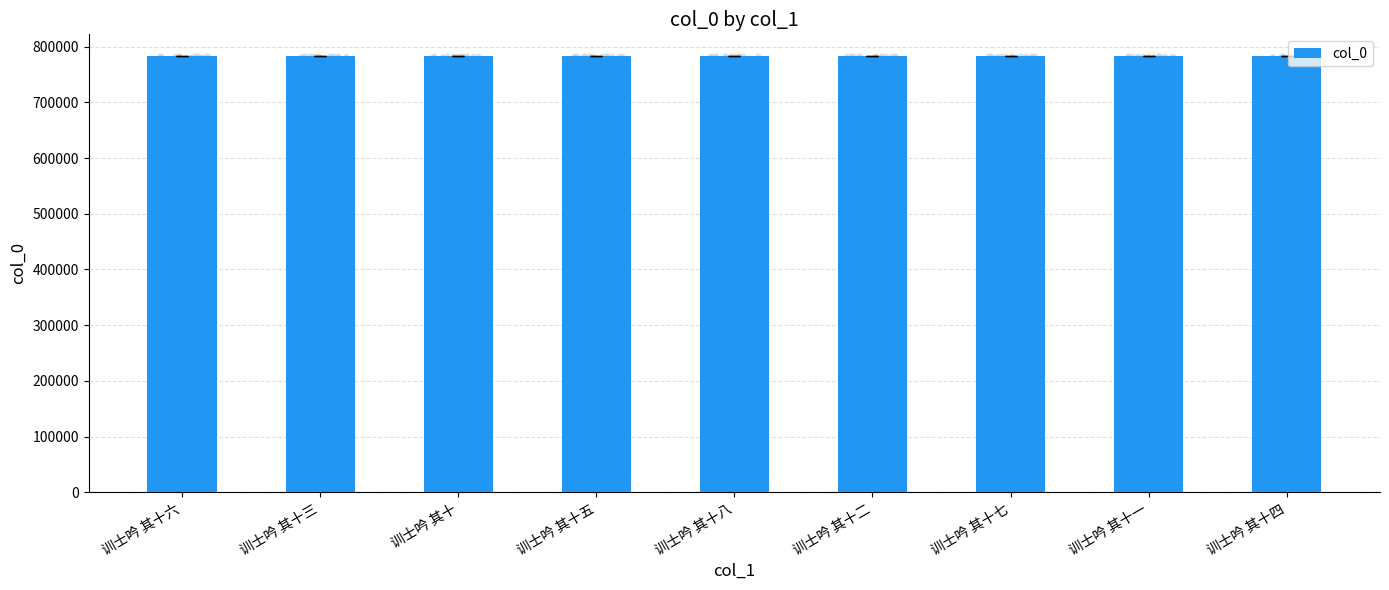

Between 训士吟 其十四 and 训士吟 其十五, which is larger?

训士吟 其十五